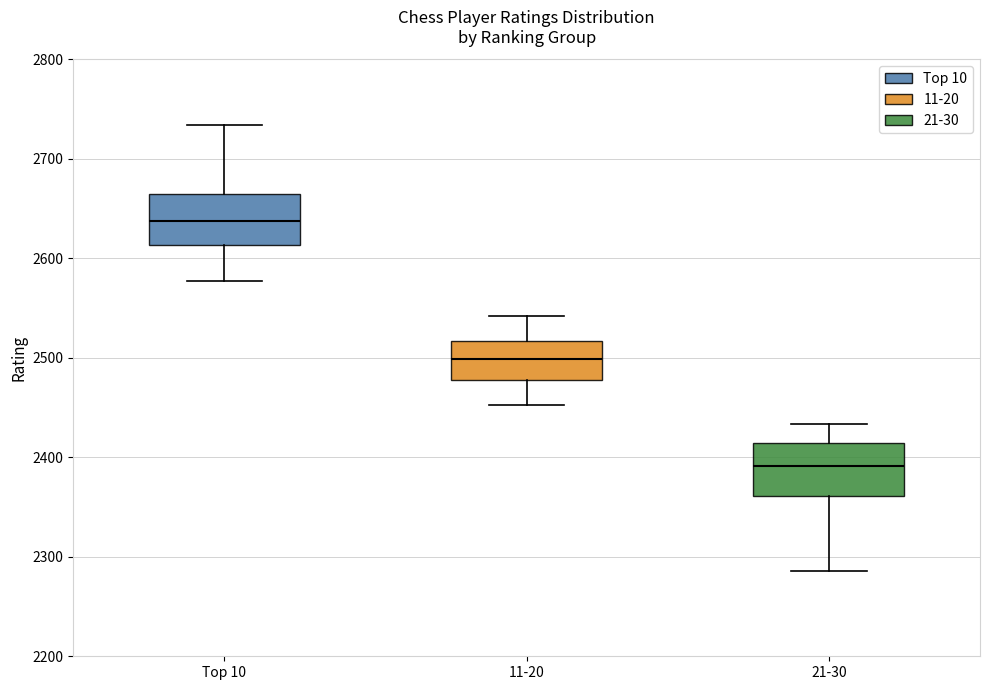

Which box's median line is the highest?

Top 10